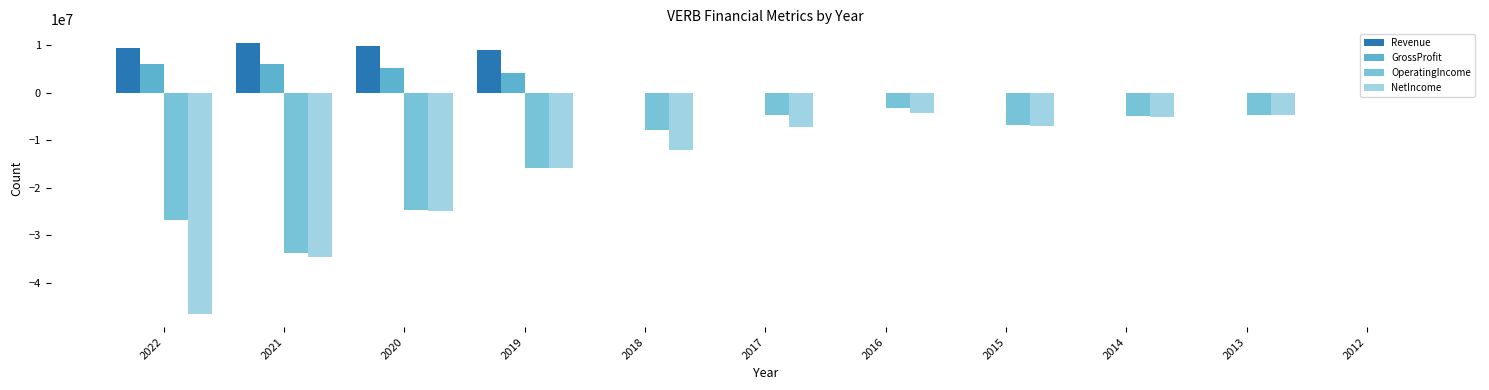

What is the difference between the maximum and minimum values in the OperatingIncome series?

33712000